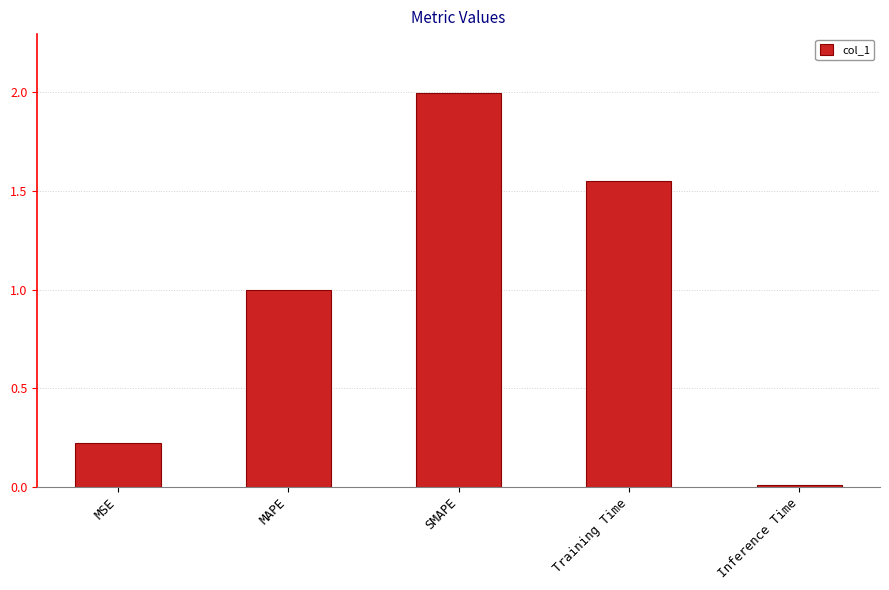

What is the value of the 2nd bar from the left?

1.0